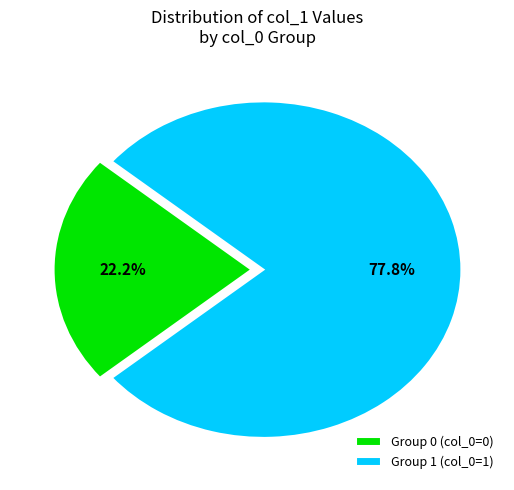

Rank the categories by value from lowest to highest.

Group 0 (col_0=0), Group 1 (col_0=1)